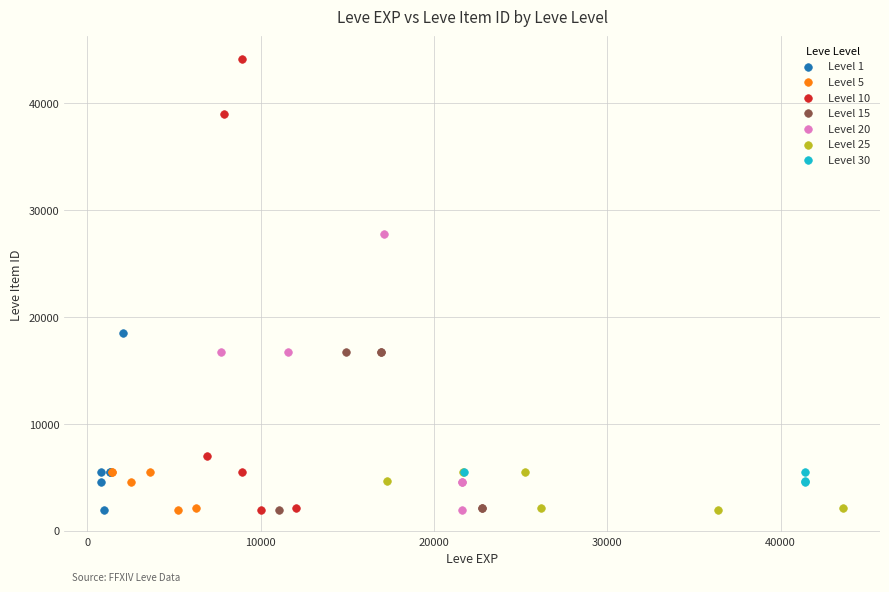

Which series has the widest spread of Y values?

Level 10